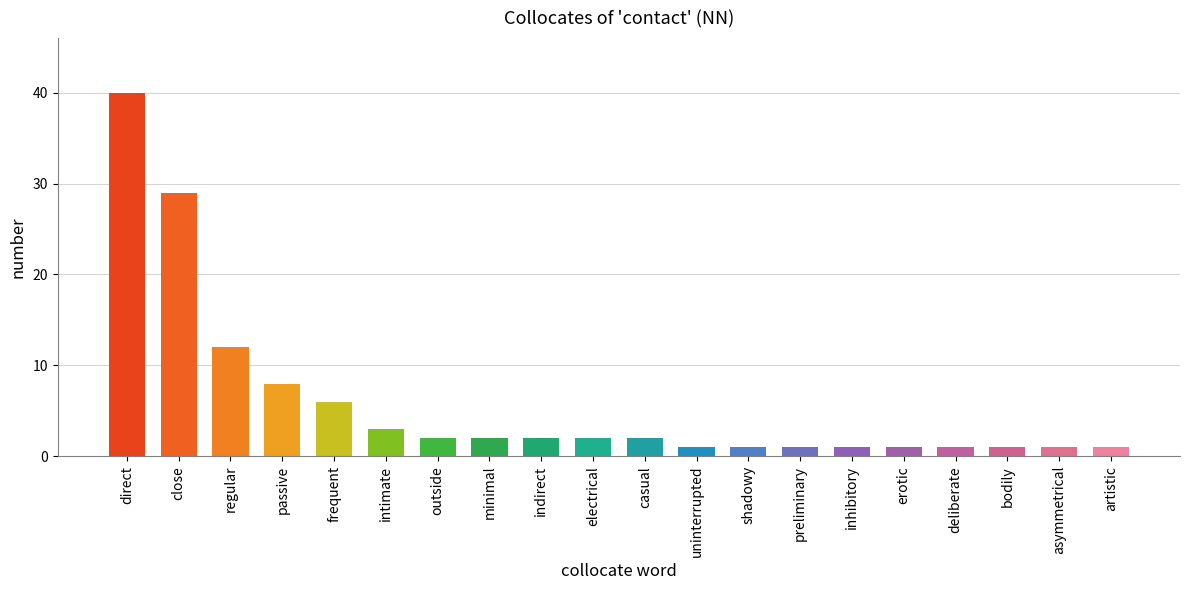

What is the sum of all values?

117